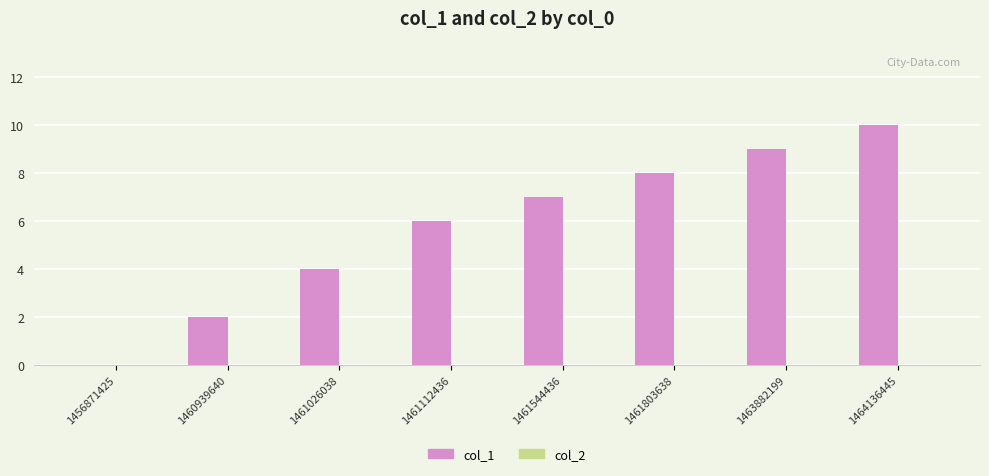

Reading right to left, transcribe all the data shown in this chart.

1464136445=10	1463882199=9	1461803638=8	1461544436=7	1461112436=6	1461026038=4	1460939640=2	1456871425=0